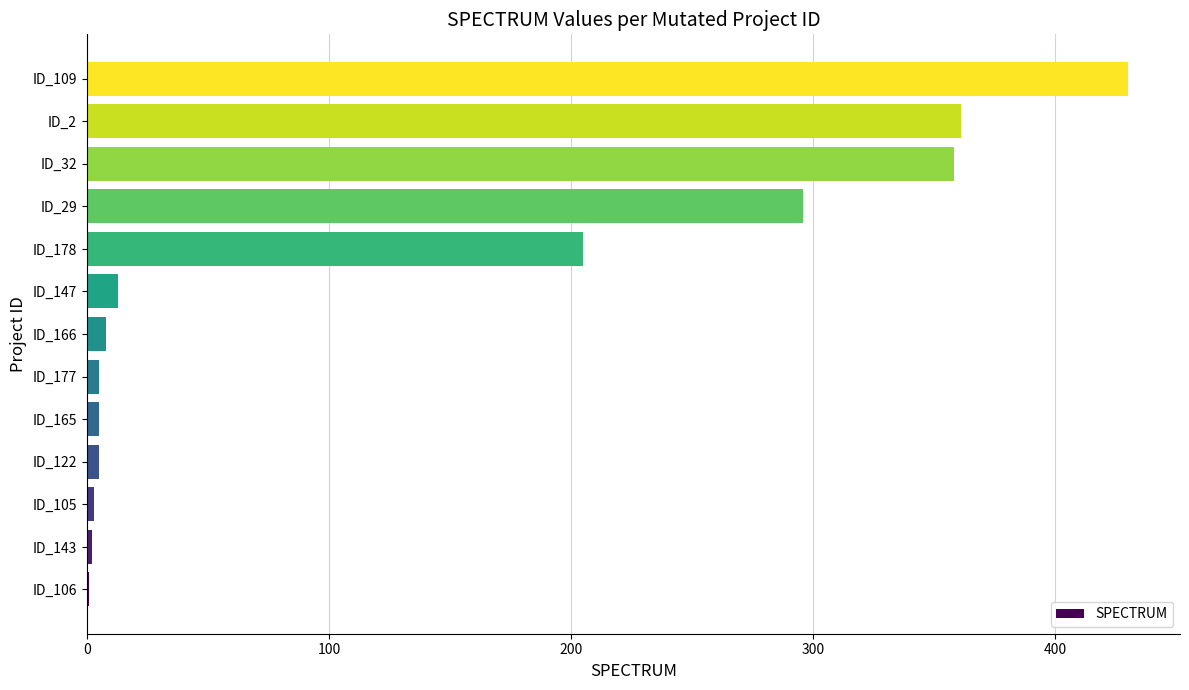

The chart shows a value of 5 at ID_165. True or false?

True